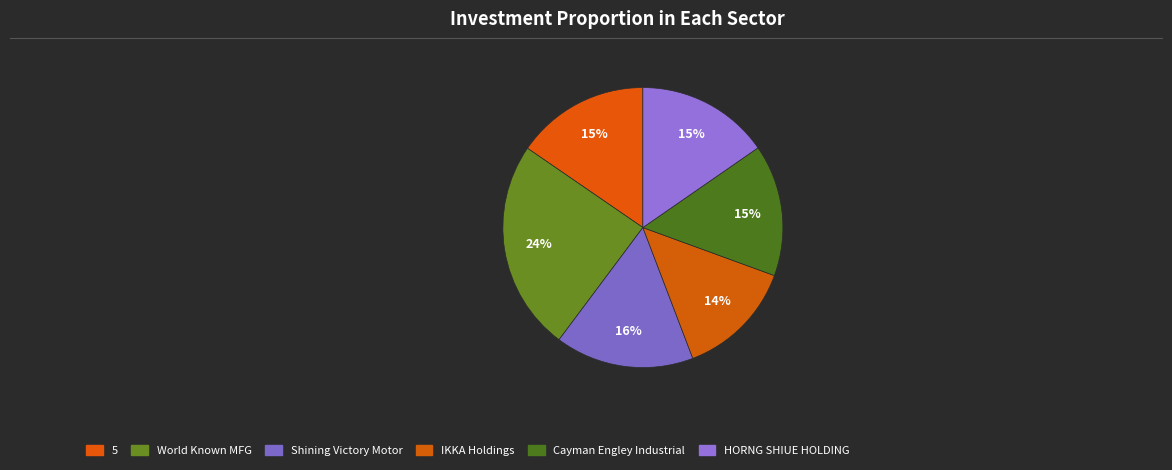

To the nearest percent, what is the combined percentage of Shining Victory Motor and IKKA Holdings?

30%